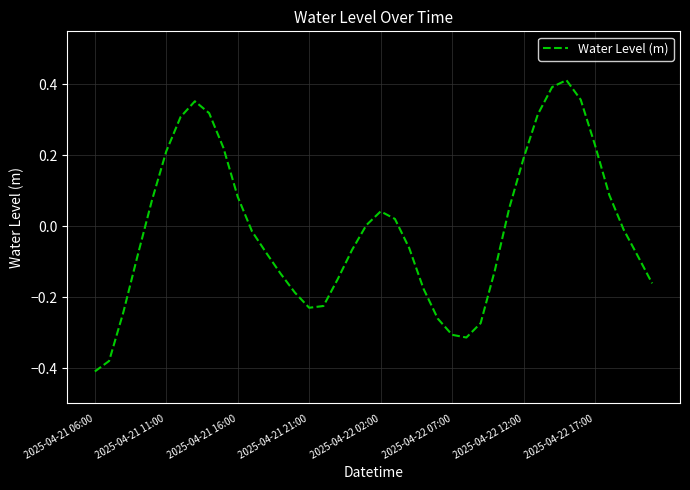

What is the difference between the maximum and minimum values?

0.8